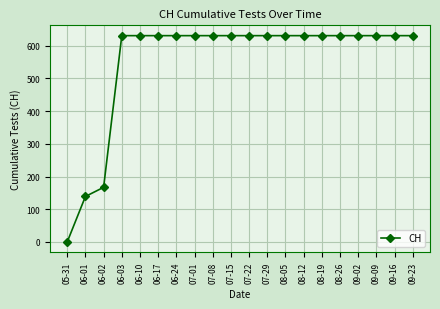

What is the value of the 11th point from the left?

631